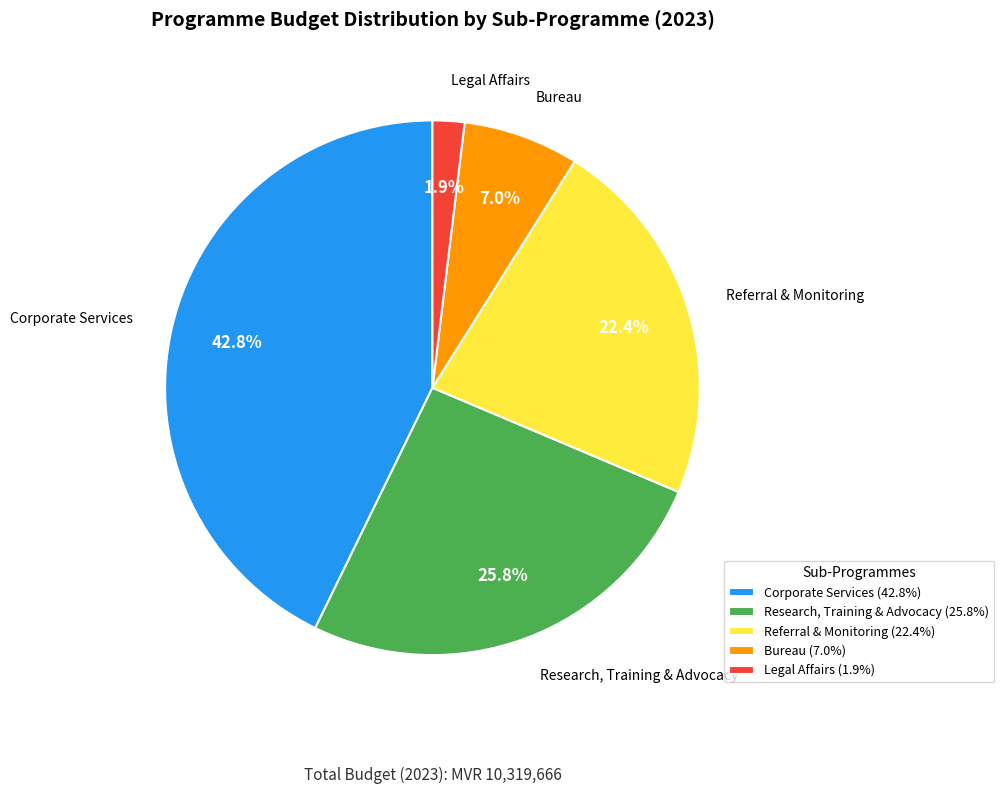

Rank the categories by value from lowest to highest.

Legal Affairs, Bureau, Referral & Monitoring, Research, Training & Advocacy, Corporate Services